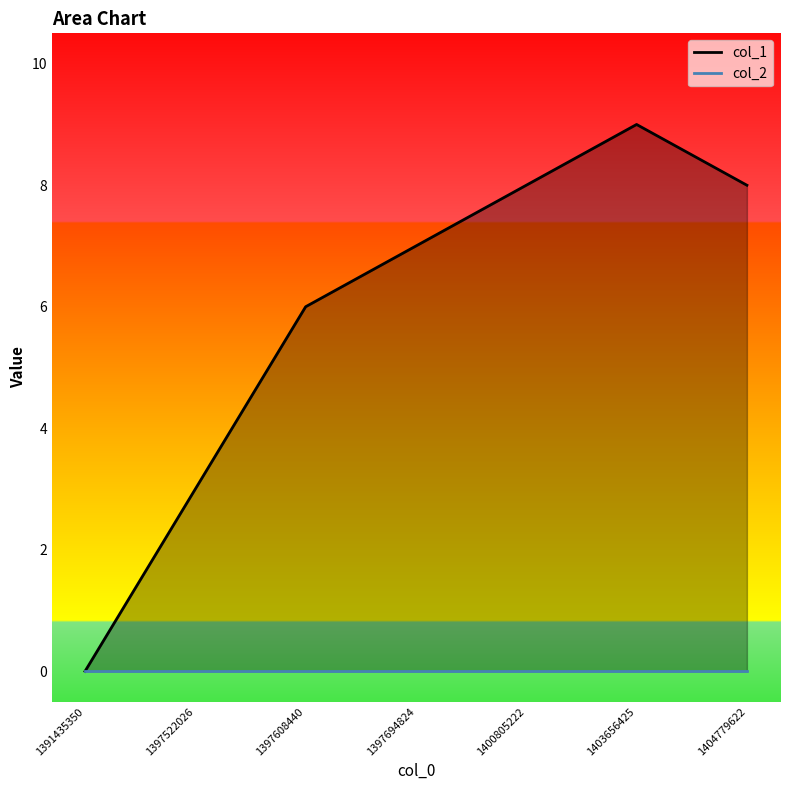

Does the chart have visible grid lines?

No